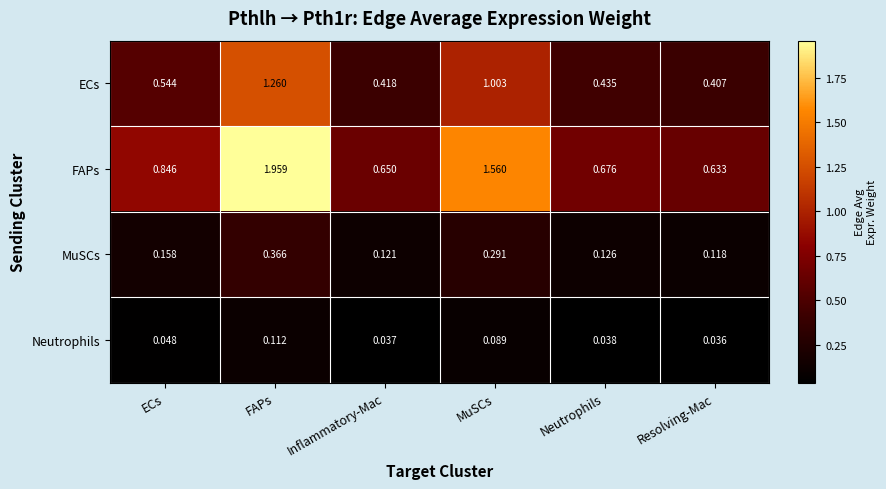

How many series are shown in this chart?

4